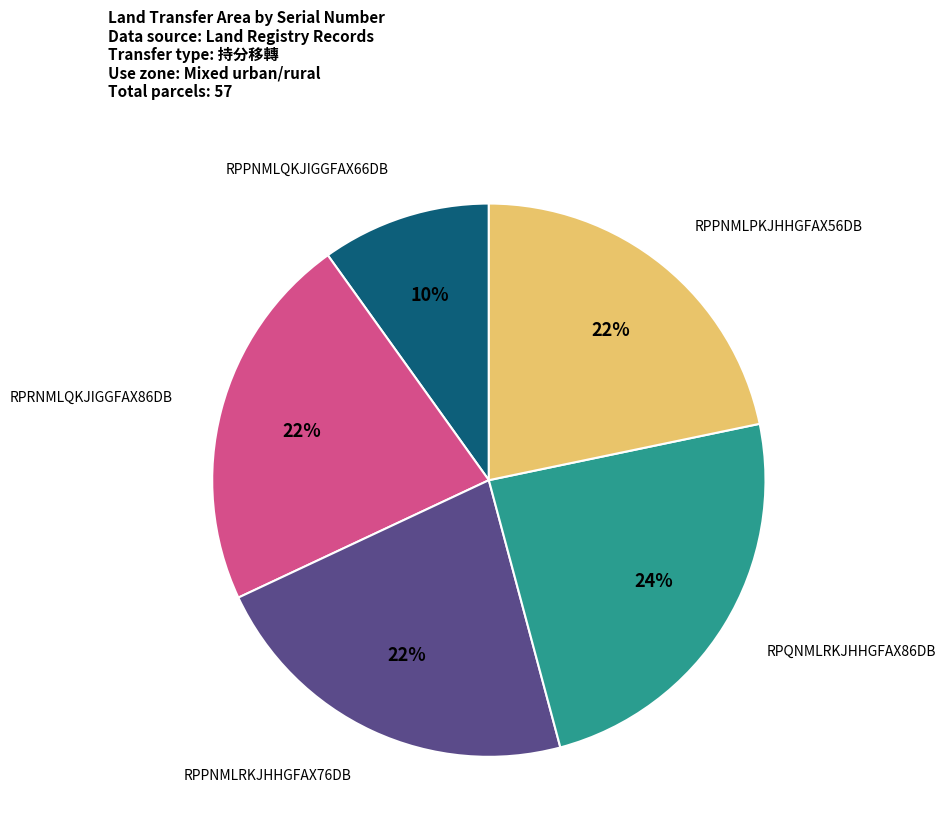

Is there any slice that represents more than half of the pie?

No